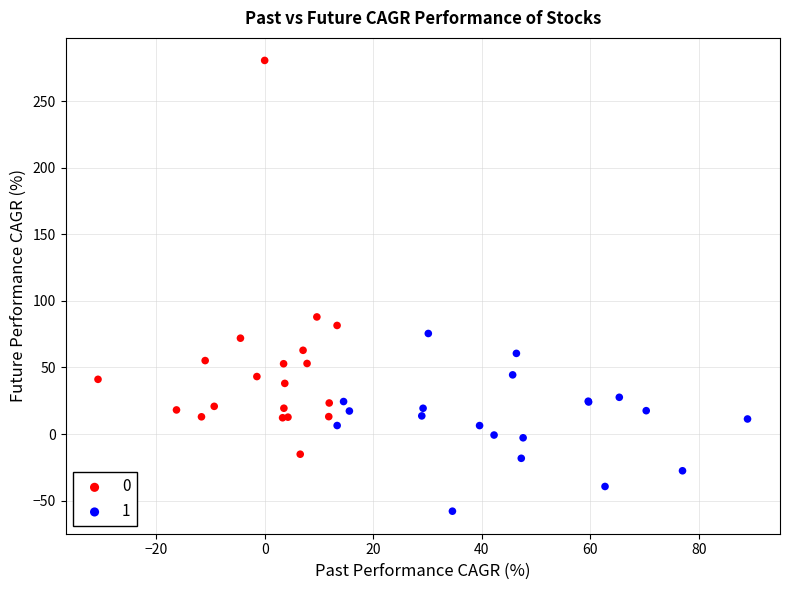

Which series contains the highest Y value?

0